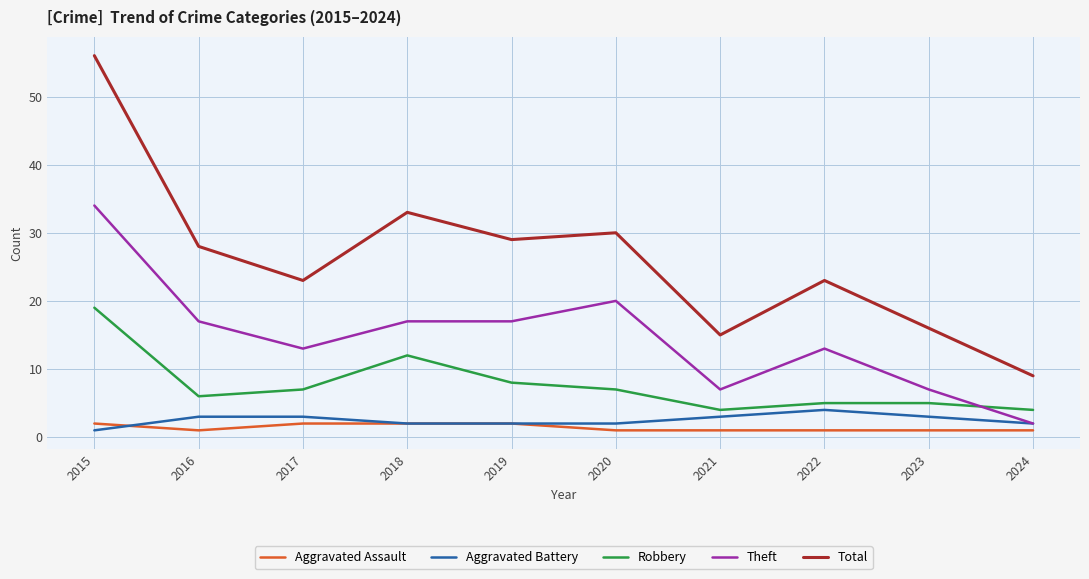

Where does the Robbery series first go above 7?

2015